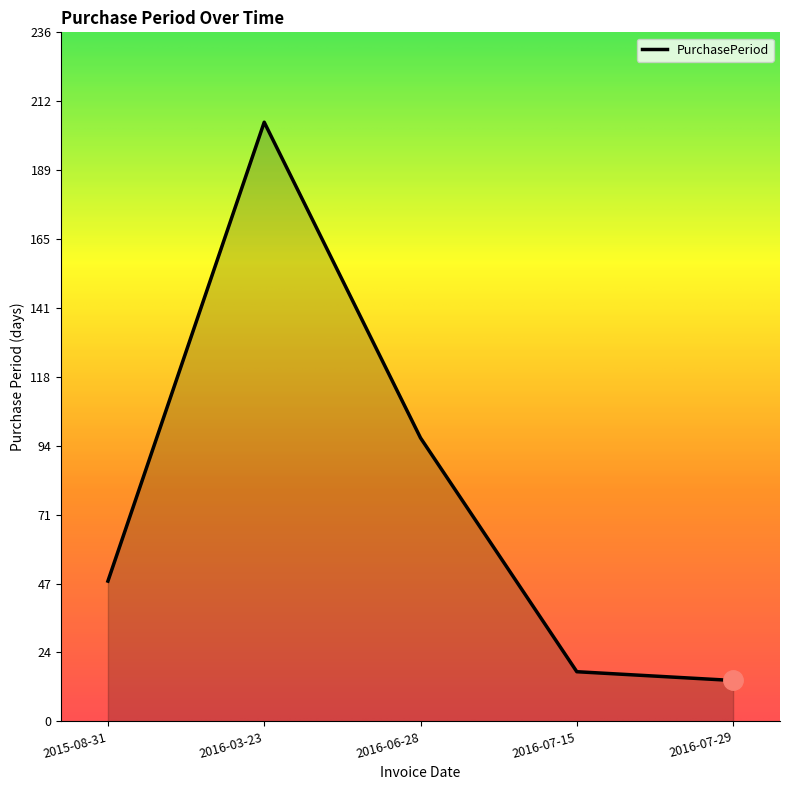

At which category does the chart reach its peak across all series?

2016-03-23